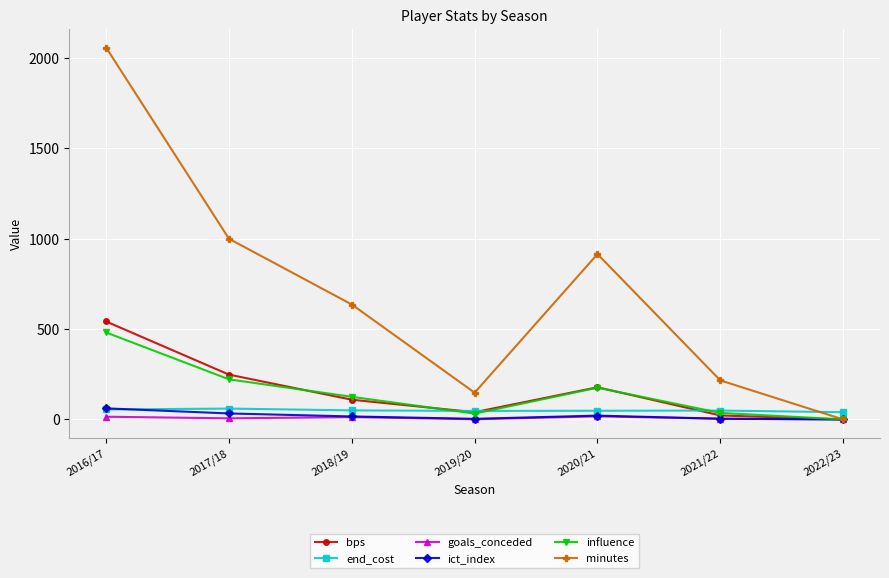

What is the label of the 2nd point from the right?

2021/22